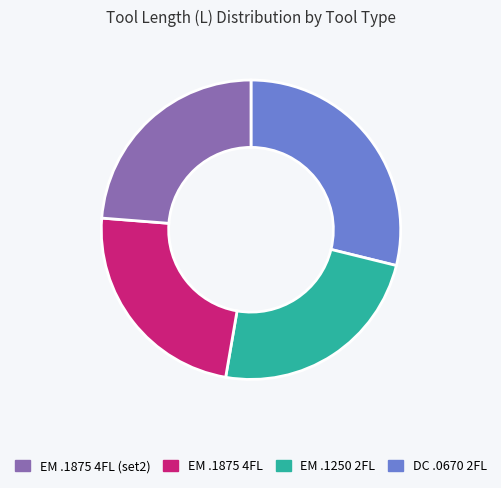

Is there any slice that represents more than half of the pie?

No